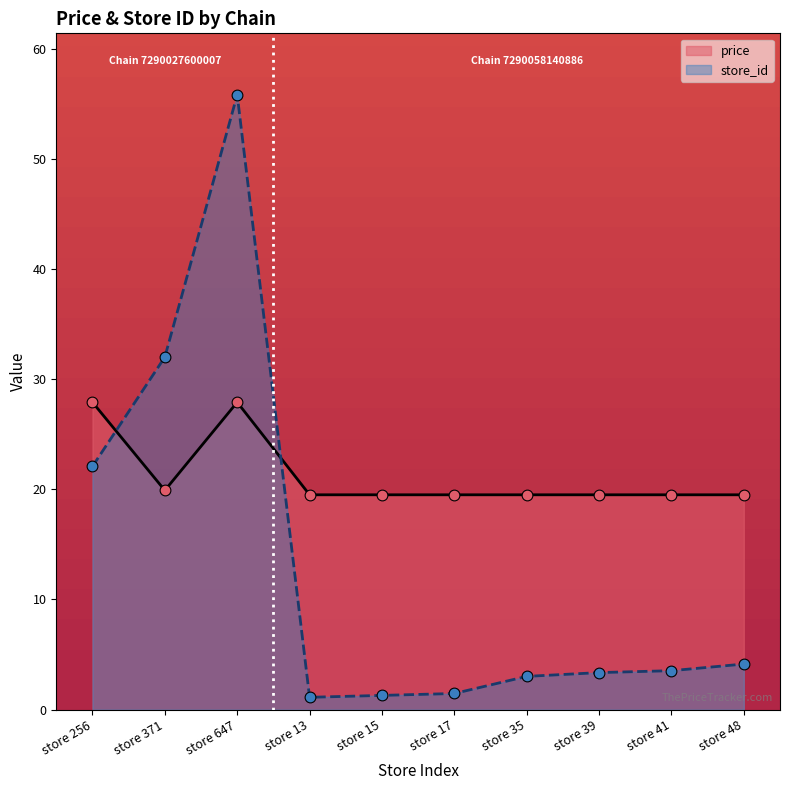

Which series has the largest Y range (max minus min)?

store_id